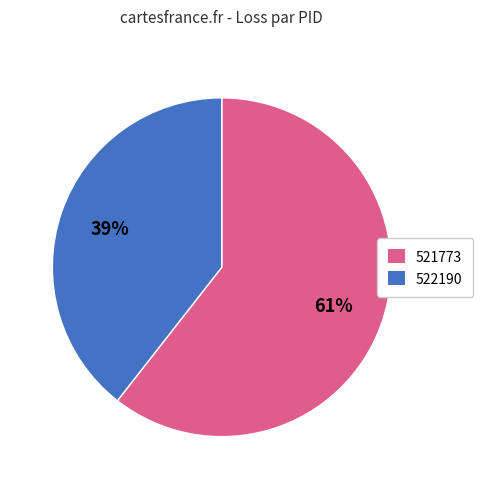

Does any single category account for the majority?

Yes